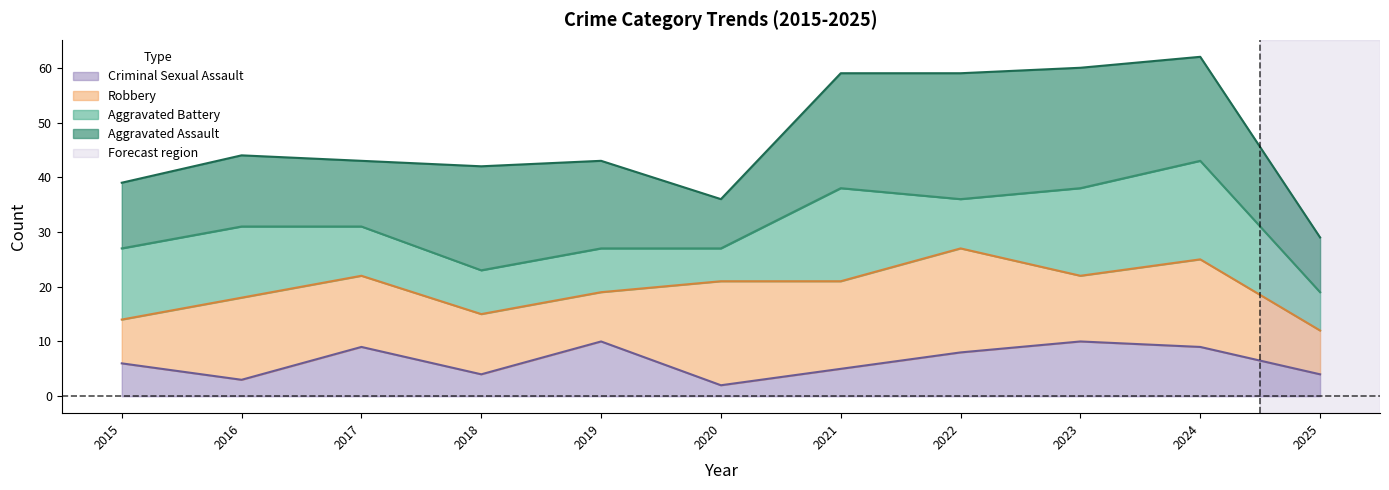

Reading left to right, extract all data points from this chart.

Aggravated Assault: 12	13	12	19	16	9	21	23	22	19	10
Aggravated Battery: 13	13	9	8	8	6	17	9	16	18	7
Criminal Sexual Assault: 6	3	9	4	10	2	5	8	10	9	4
Robbery: 8	15	13	11	9	19	16	19	12	16	8
Total: 39	45	44	42	43	37	59	60	60	62	30